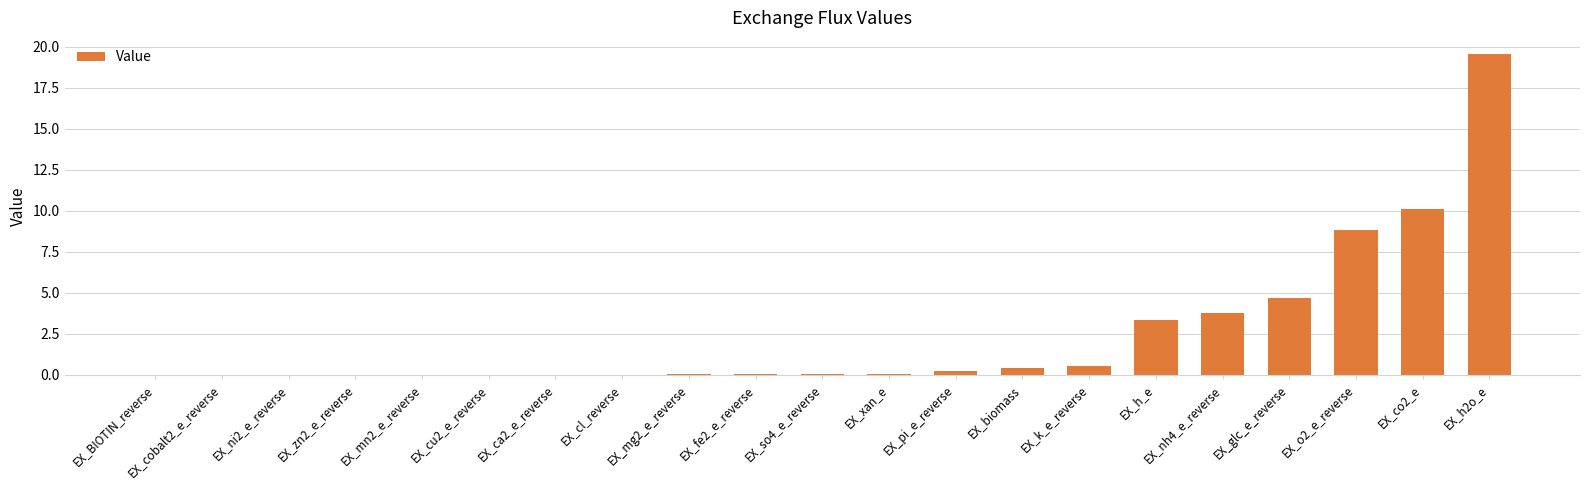

What is the maximum value shown in the chart?

19.6